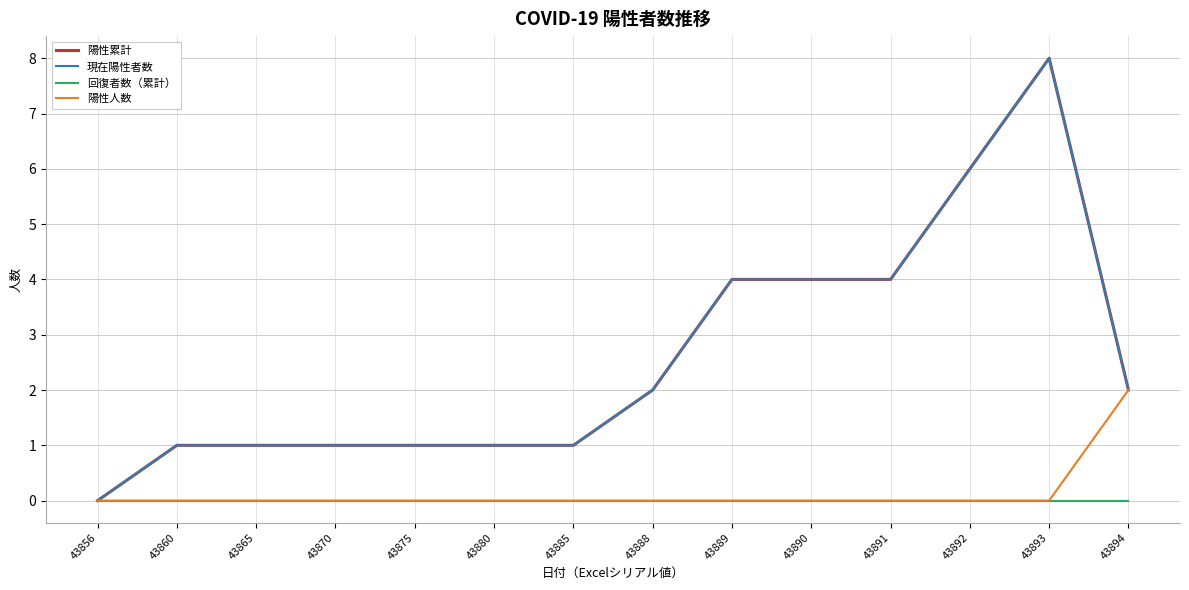

What is the sum of all 陽性累計 values?

36